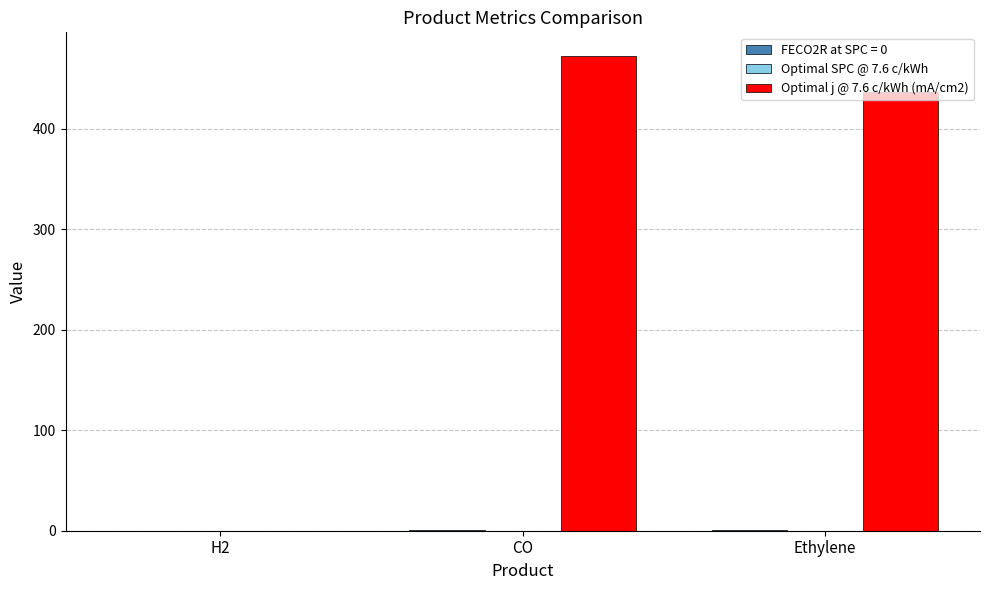

At which category is the sum across all series the highest?

CO